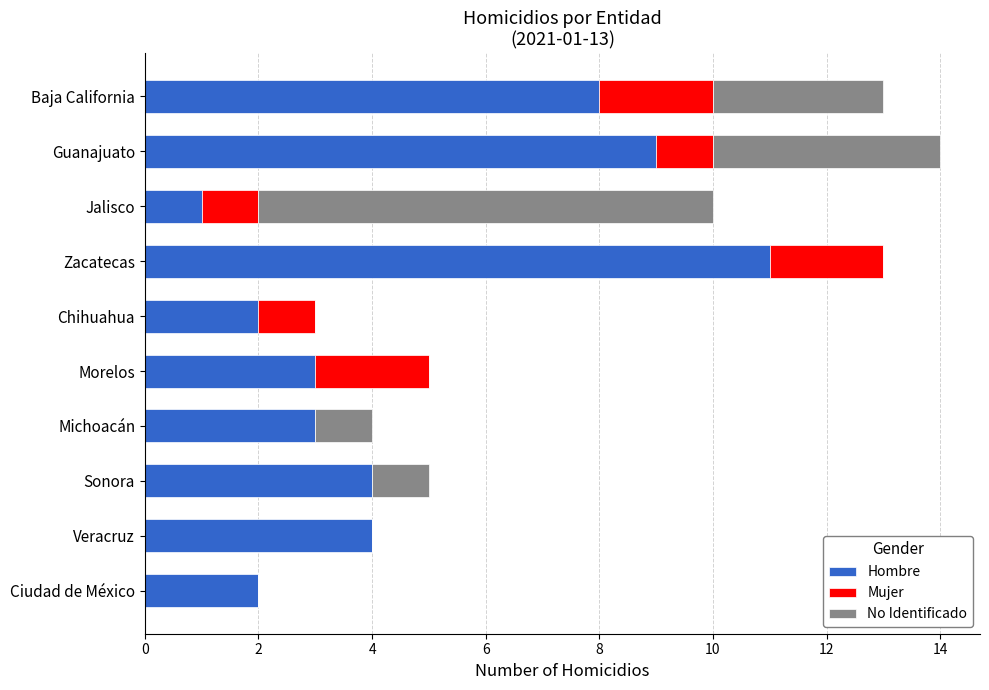

Is it true that Hombre equals 8 at Baja California?

True